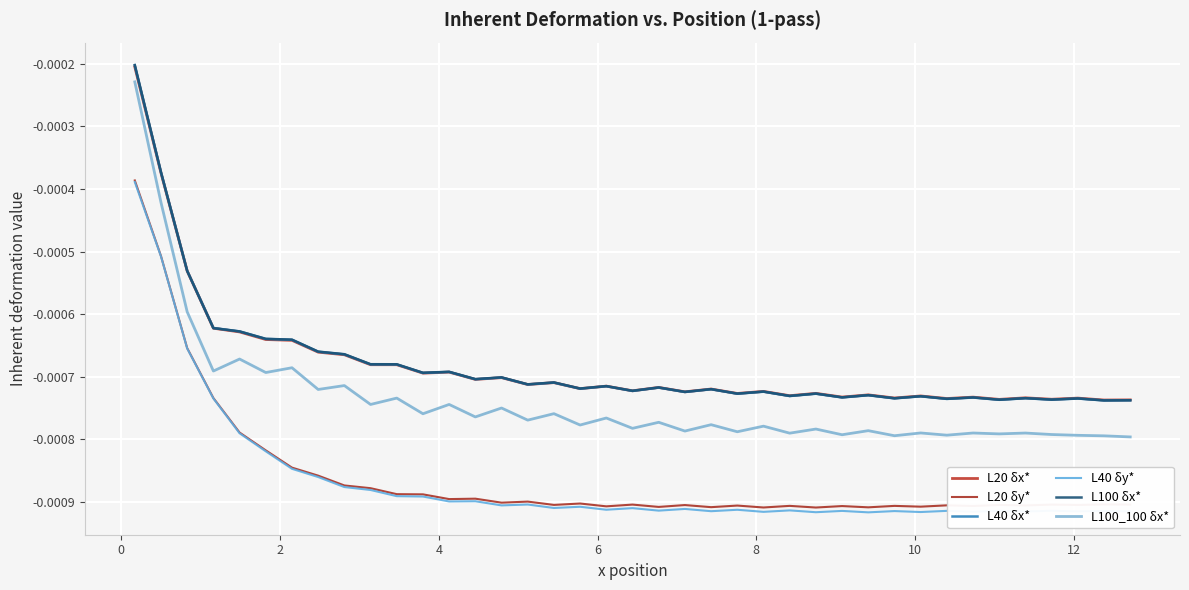

Does the chart have visible grid lines?

Yes